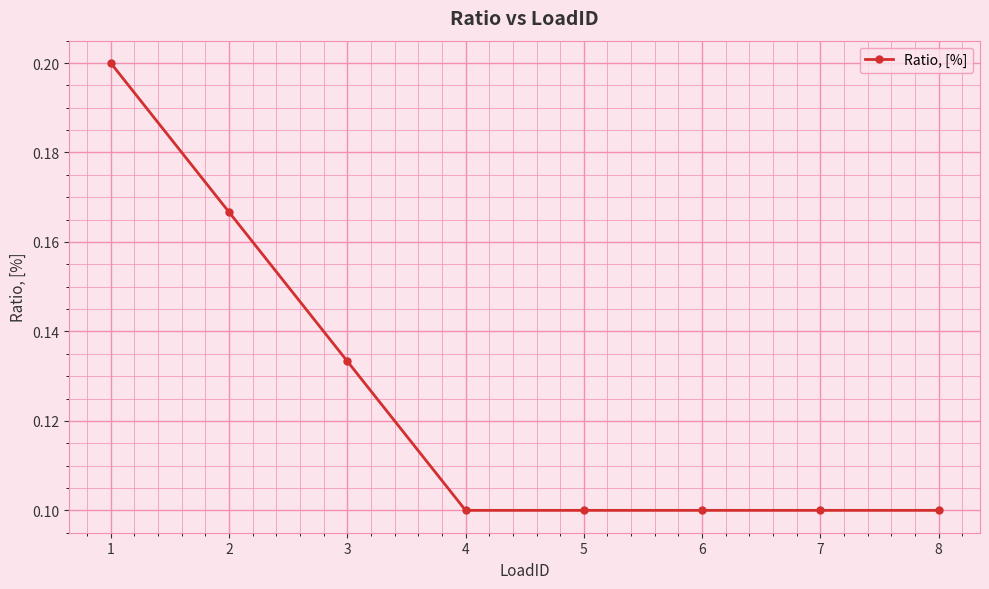

Between 5 and 3, which is larger?

3